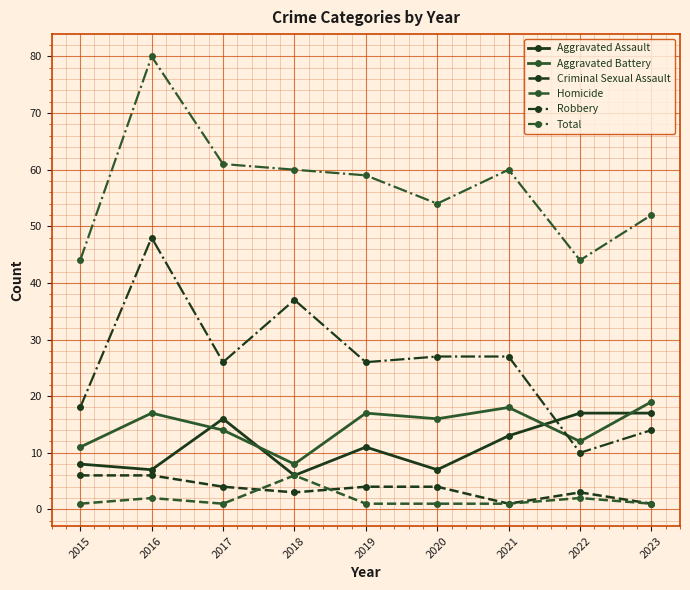

How many Homicide values are between 1 and 2?

8